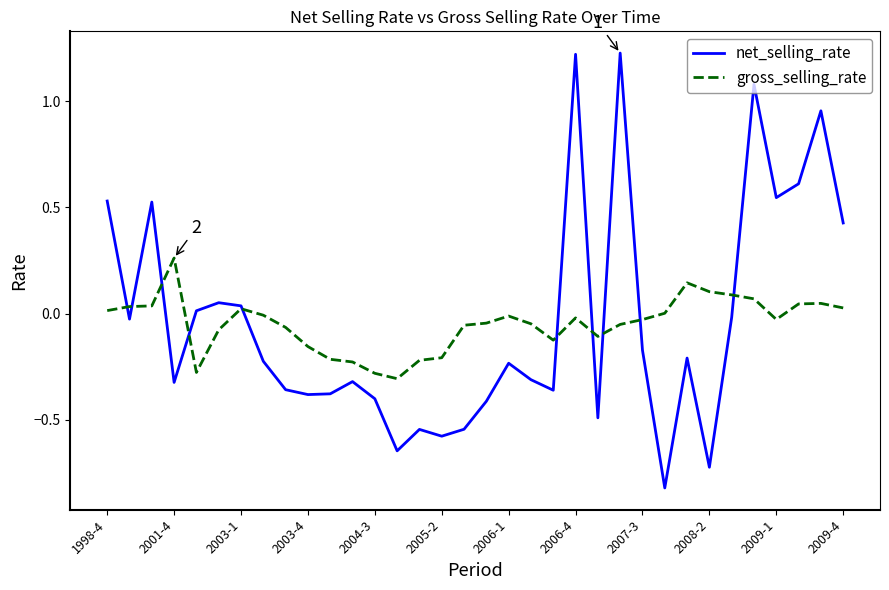

Rank the series by their maximum value, from highest to lowest.

net_selling_rate, gross_selling_rate